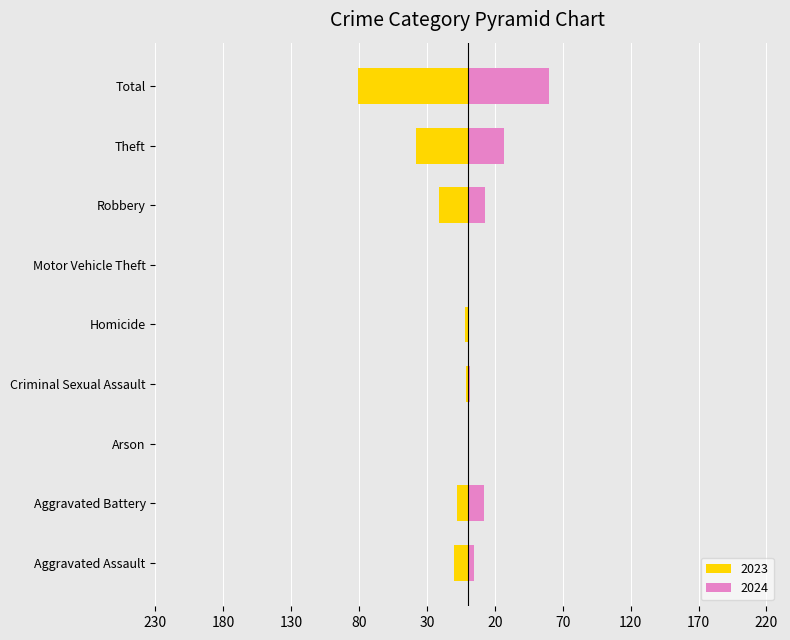

What is the difference between the 2024 values at Theft and Aggravated Battery?

15